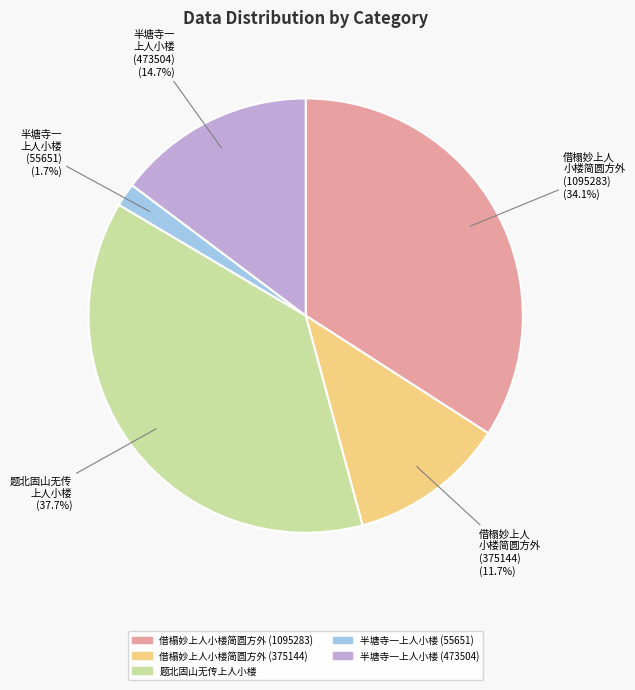

Which slice is the smallest?

半塘寺一上人小楼 (55651)